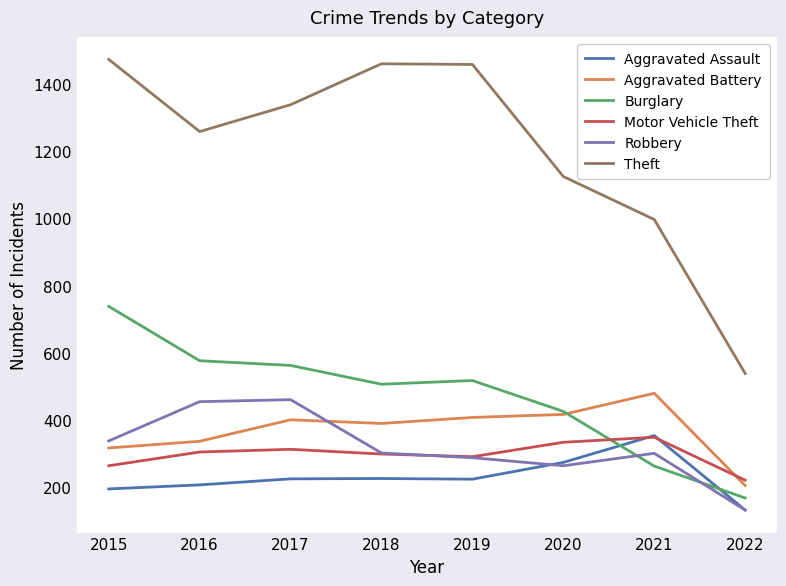

Which category has the highest value in the Motor Vehicle Theft series?

2021